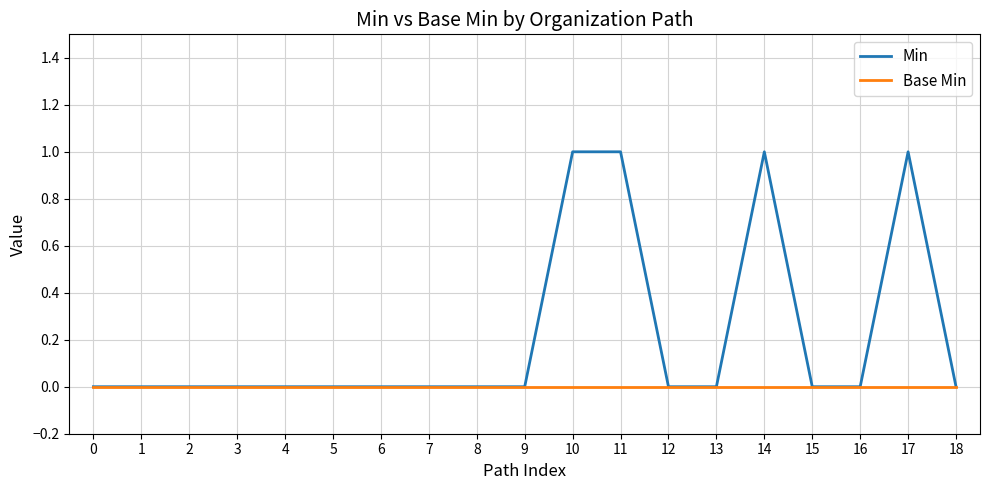

True or false: Min has a value of 0 at 5.

True